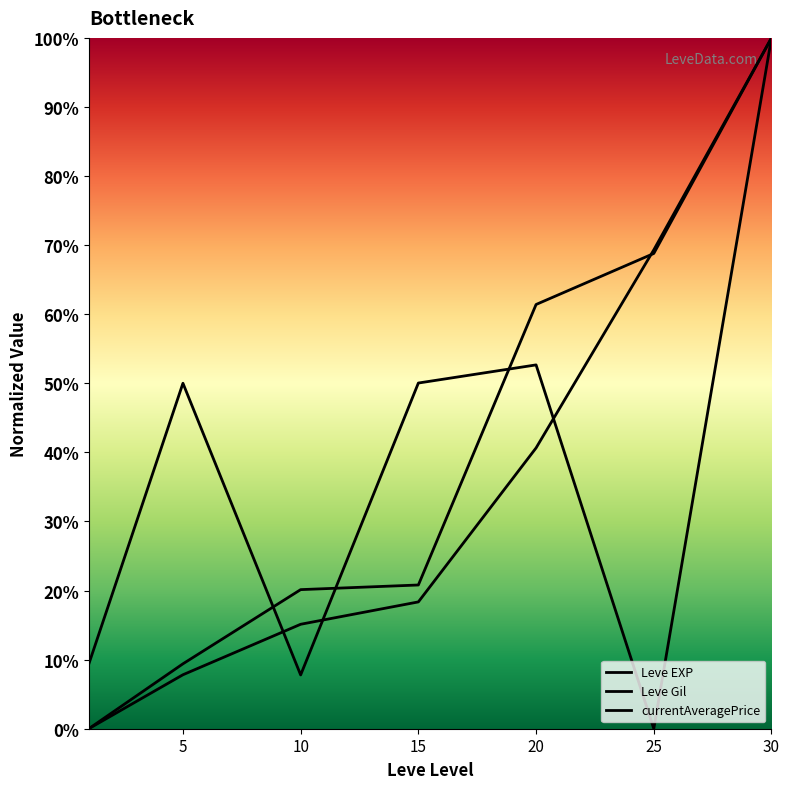

Where do Leve EXP and currentAveragePrice first cross each other?

5 and 10